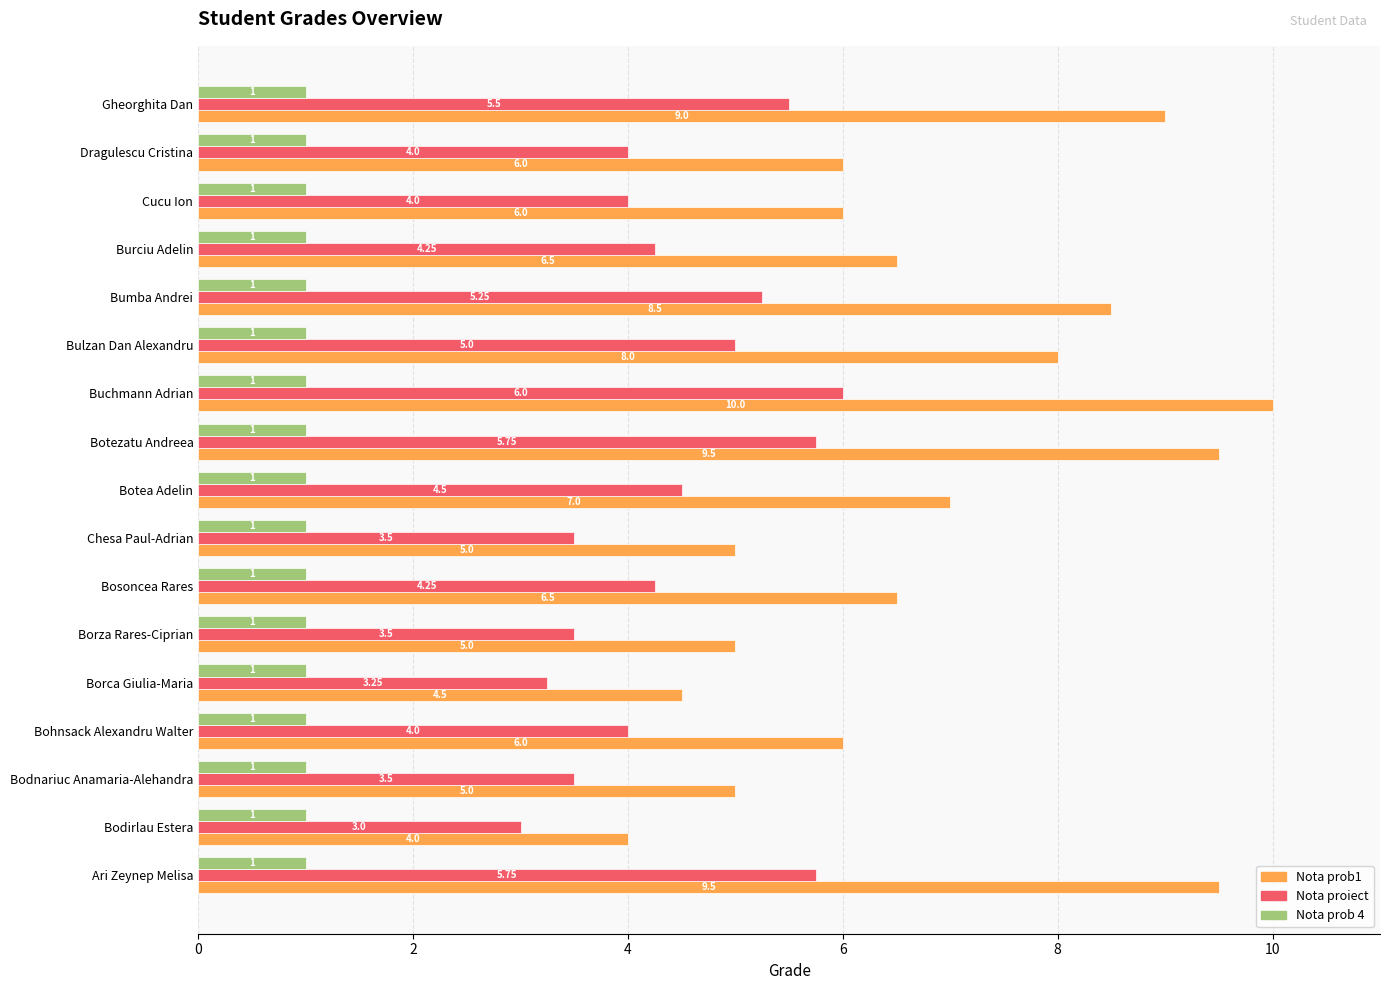

At which label does Nota prob1 reach its minimum?

Bodirlau Estera